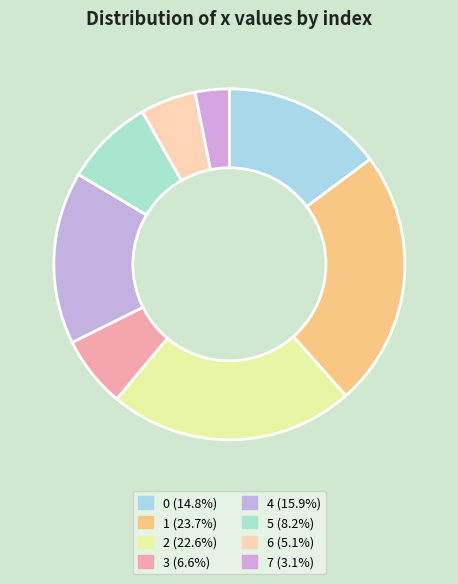

Do 7 and 1 together represent more than half of the pie?

No